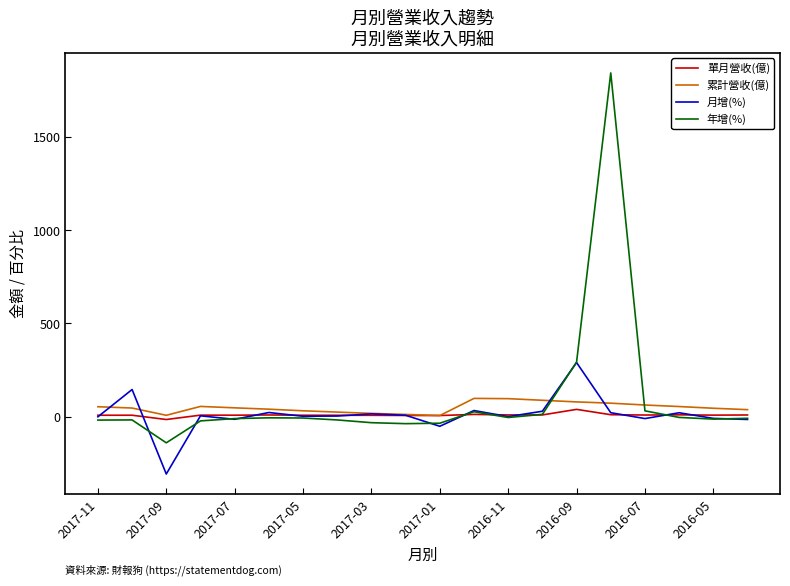

What are all the series names shown in the legend?

單月營收(億), 累計營收(億), 月增(%), 年增(%)